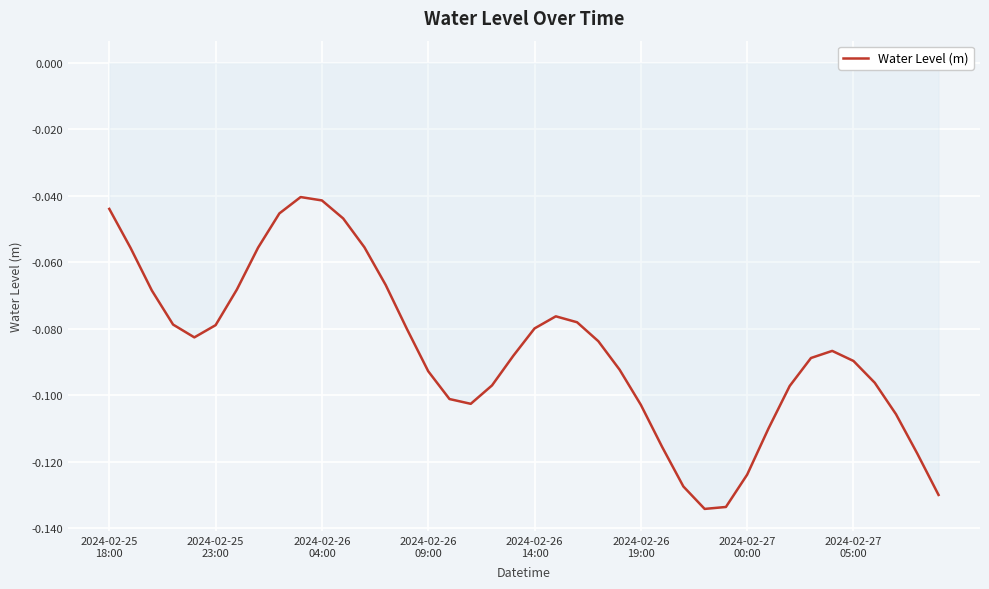

Reading left to right, transcribe all the data shown in this chart.

-0.0	-0.1	-0.1	-0.1	-0.1	-0.1	-0.1	-0.1	-0.0	-0.0	-0.0	-0.0	-0.1	-0.1	-0.1	-0.1	-0.1	-0.1	-0.1	-0.1	-0.1	-0.1	-0.1	-0.1	-0.1	-0.1	-0.1	-0.1	-0.1	-0.1	-0.1	-0.1	-0.1	-0.1	-0.1	-0.1	-0.1	-0.1	-0.1	-0.1